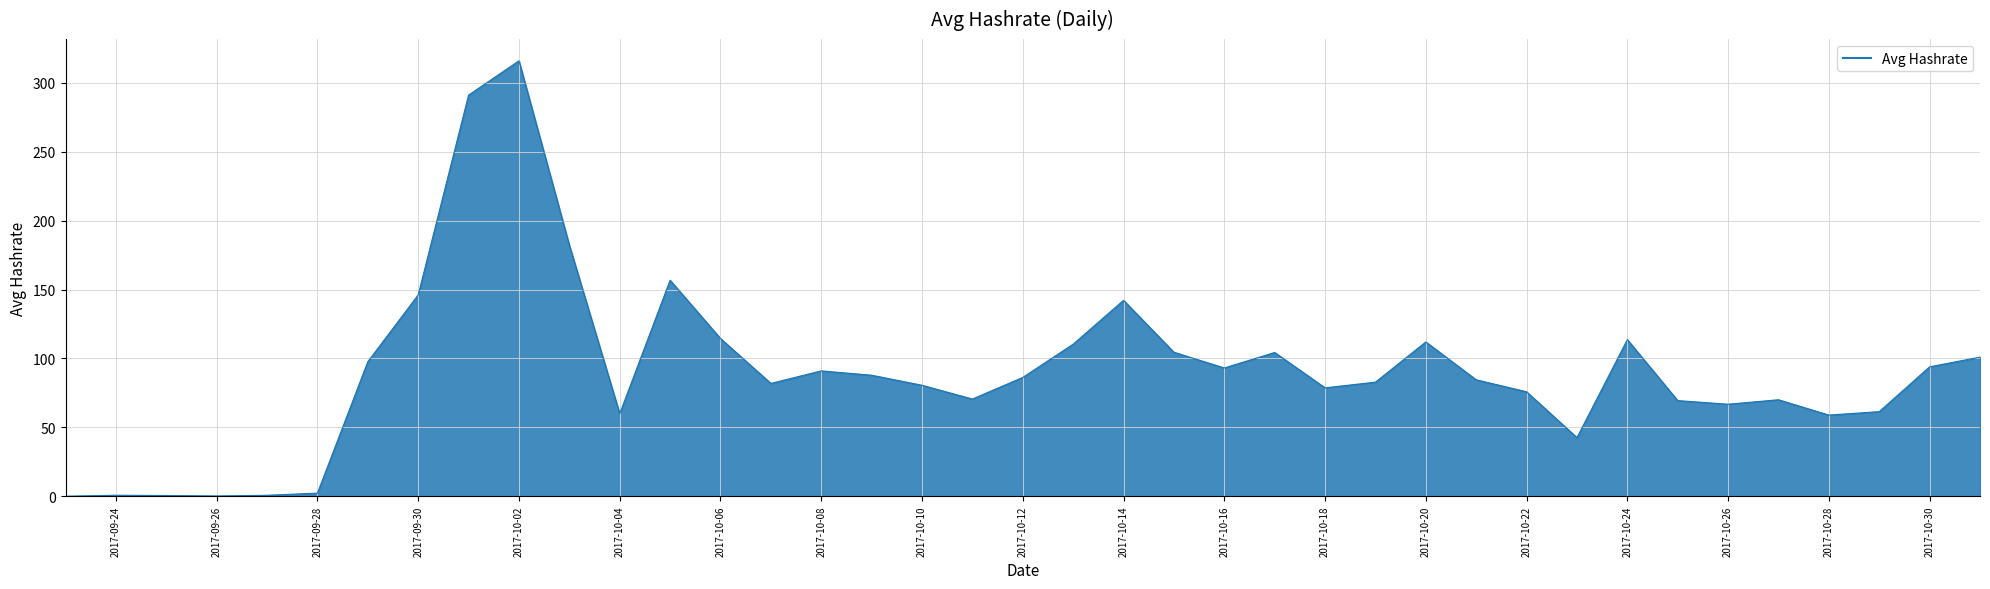

What is the maximum value shown in the chart?

316.1